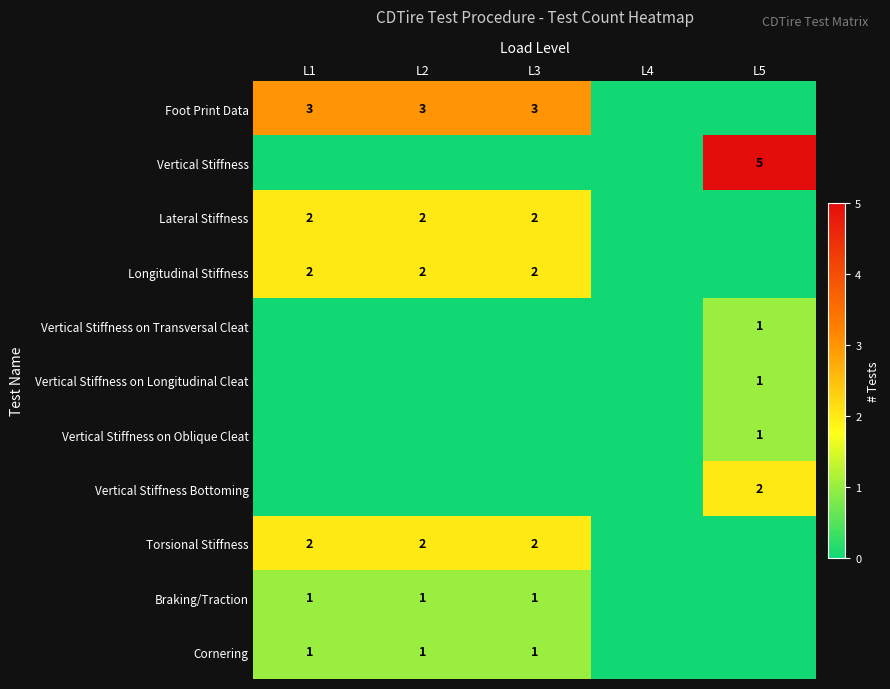

What is the greatest value displayed?

5